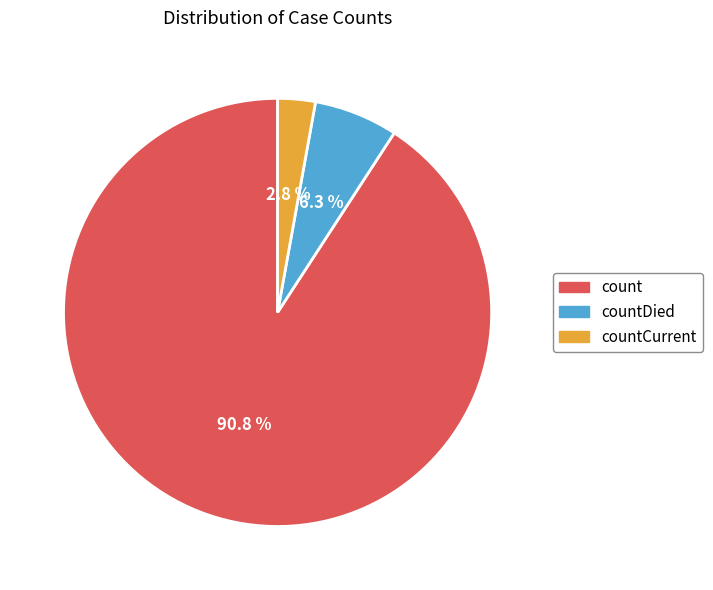

Between countCurrent and countDied, which is larger?

countDied